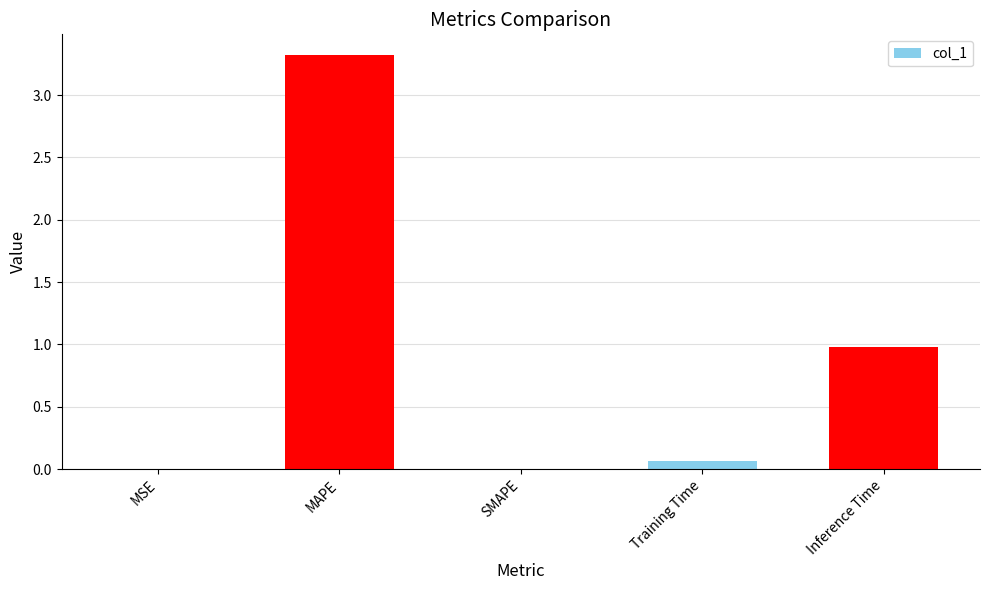

How many distinct data groups are displayed?

1